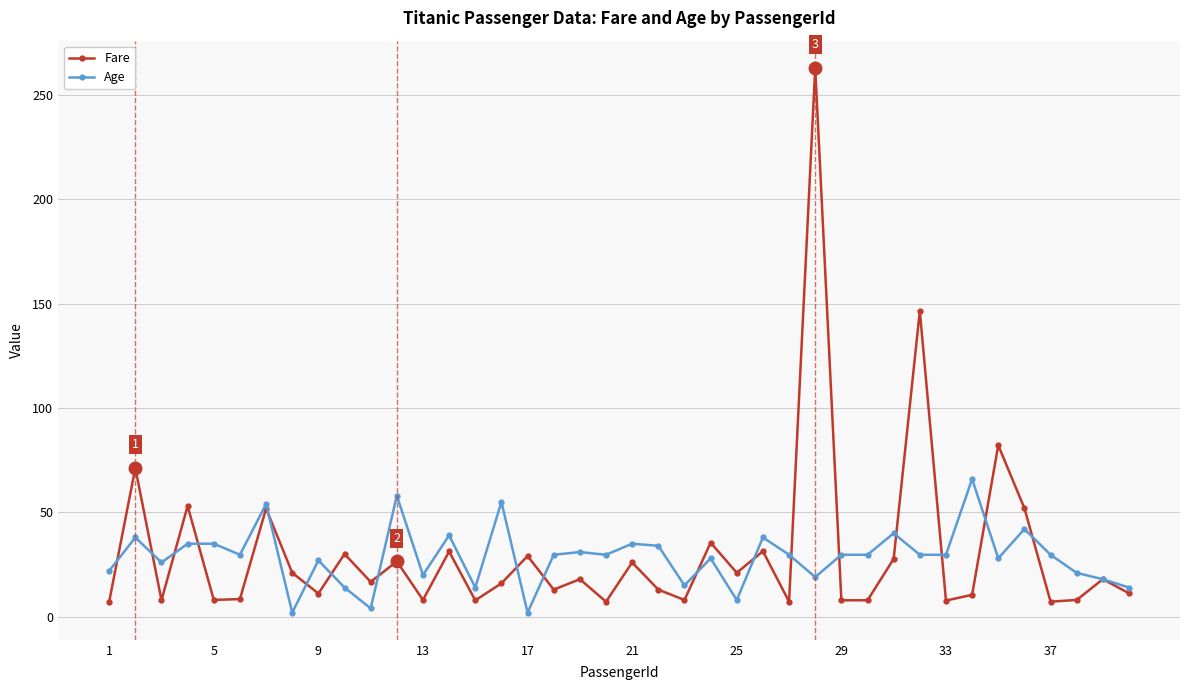

True or false: Fare has more than 2 interior local peaks.

True